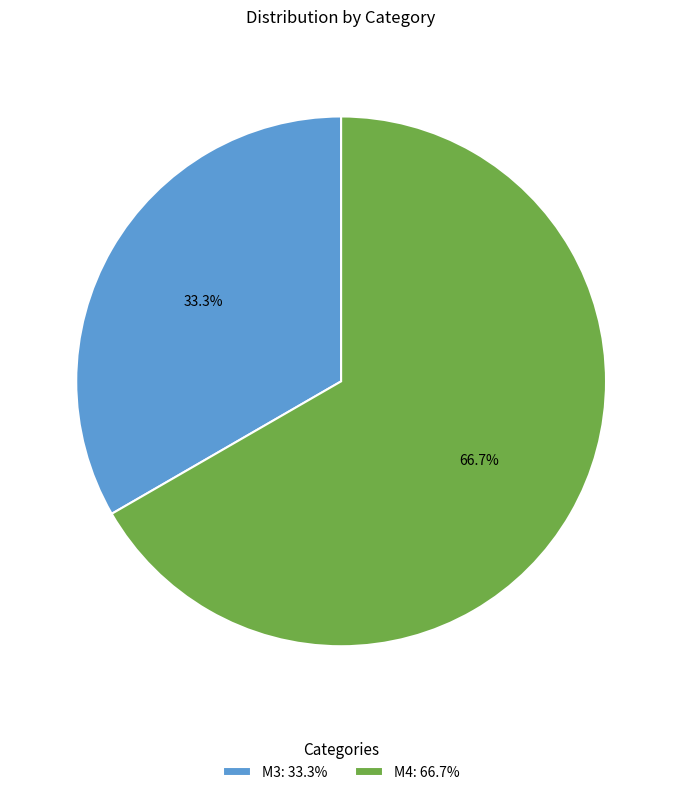

Which slice is the smallest?

M3